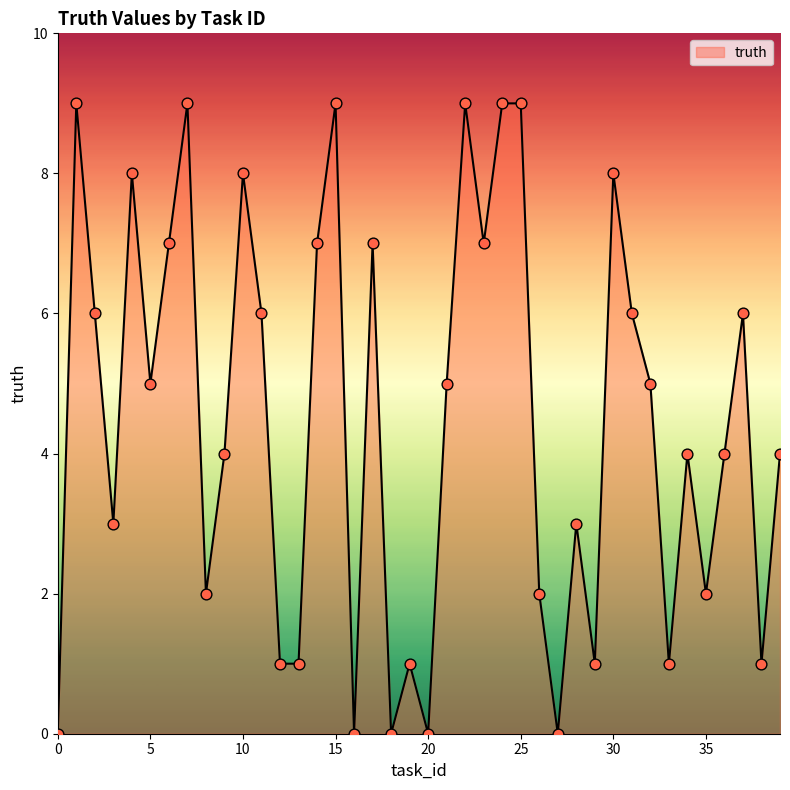

What is the difference between the maximum and minimum values?

9